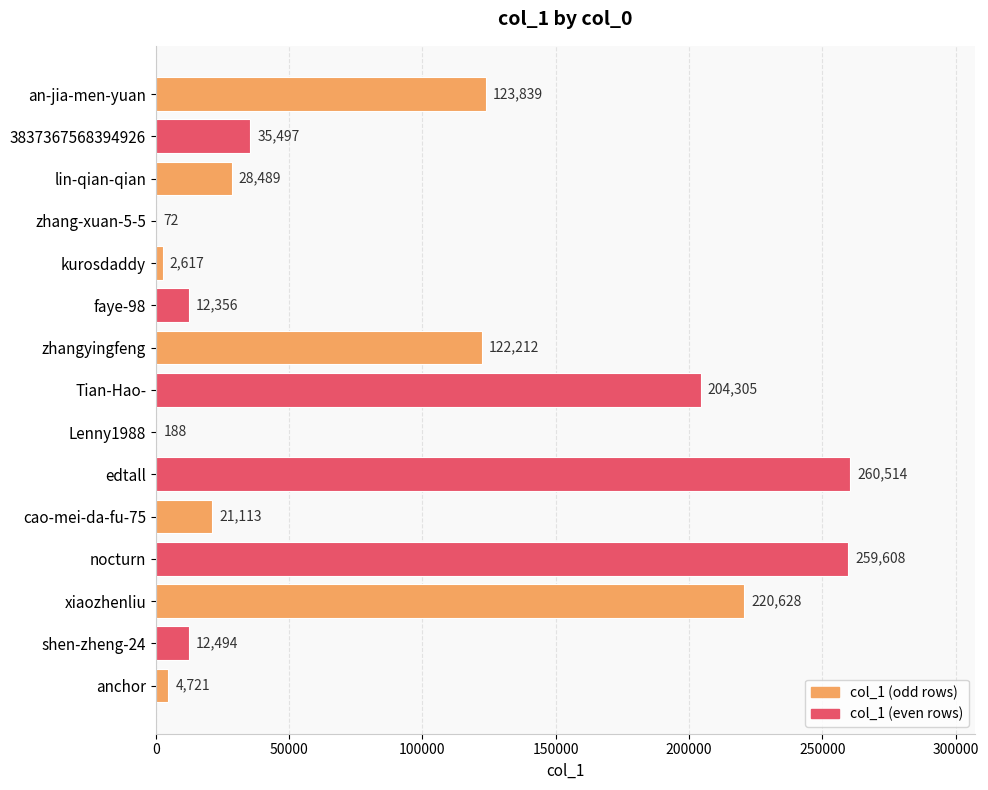

At which label is the value closest to 130293?

an-jia-men-yuan